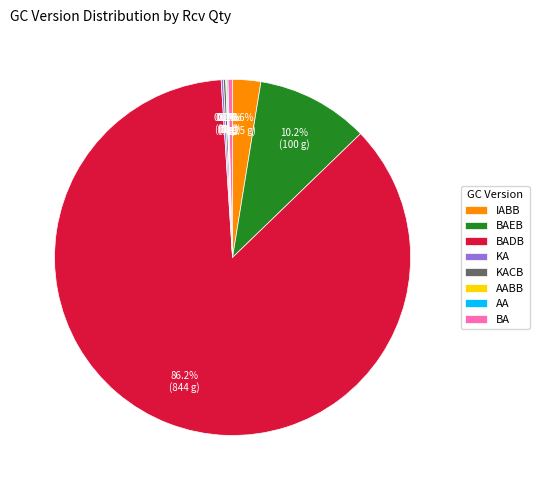

Which slice is the largest?

BADB